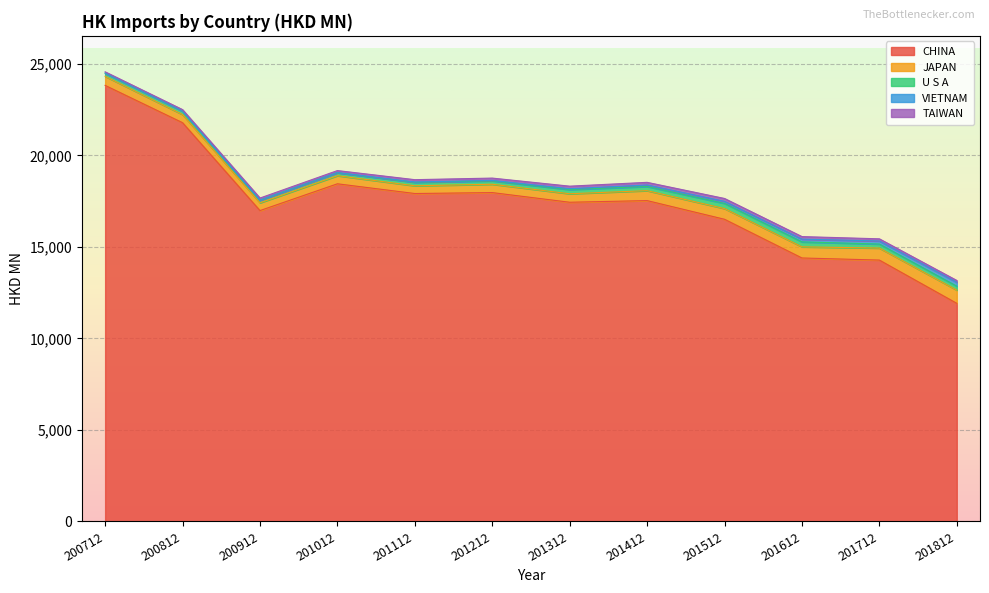

What is the sum of the CHINA values at 200812 and 201512?

38302.6